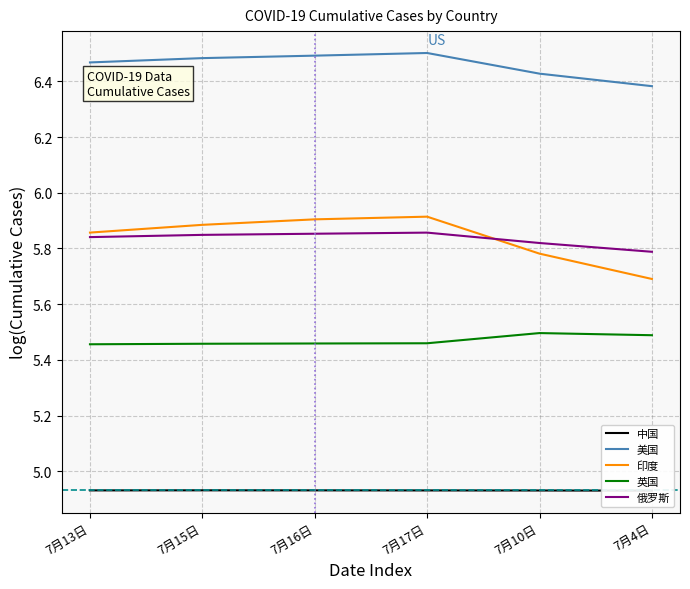

What is the spread (max minus min) of values at 7月15日?

1.6